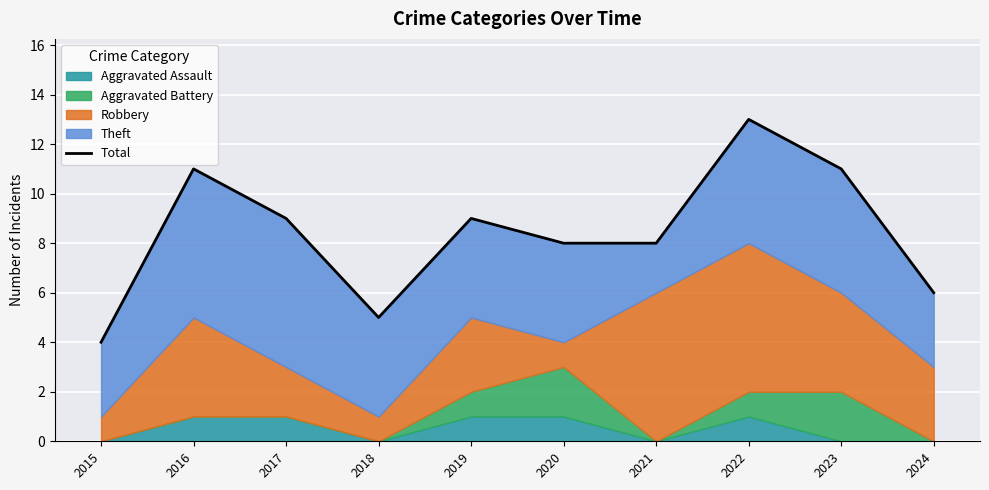

What is the sum of all values?

84